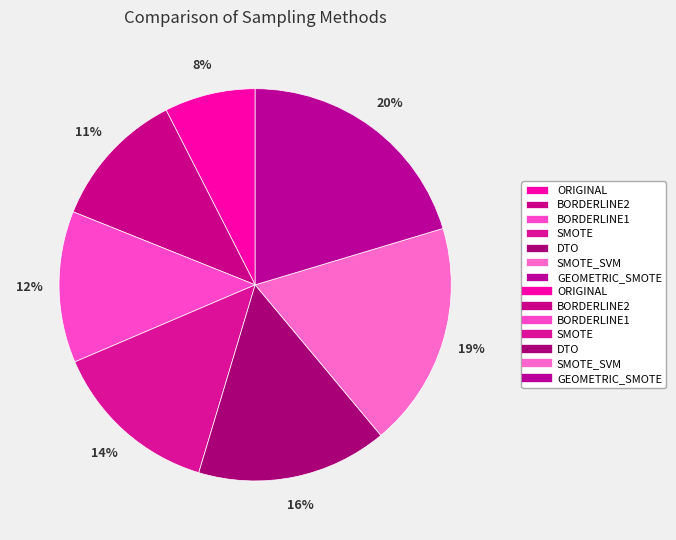

How many slices are in this pie chart?

7